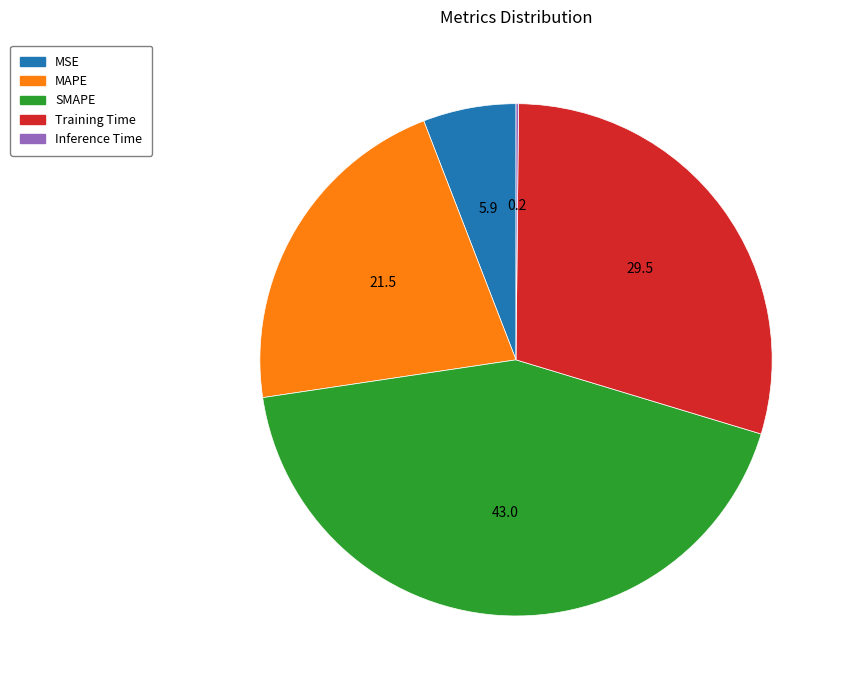

Does MAPE account for over 50% of the chart?

No